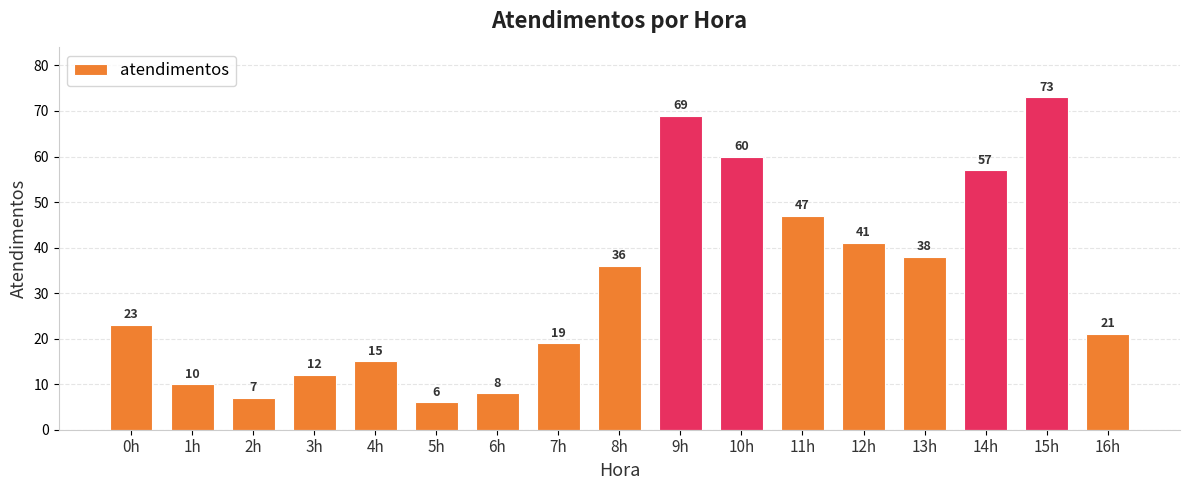

How many bars are there in total?

17